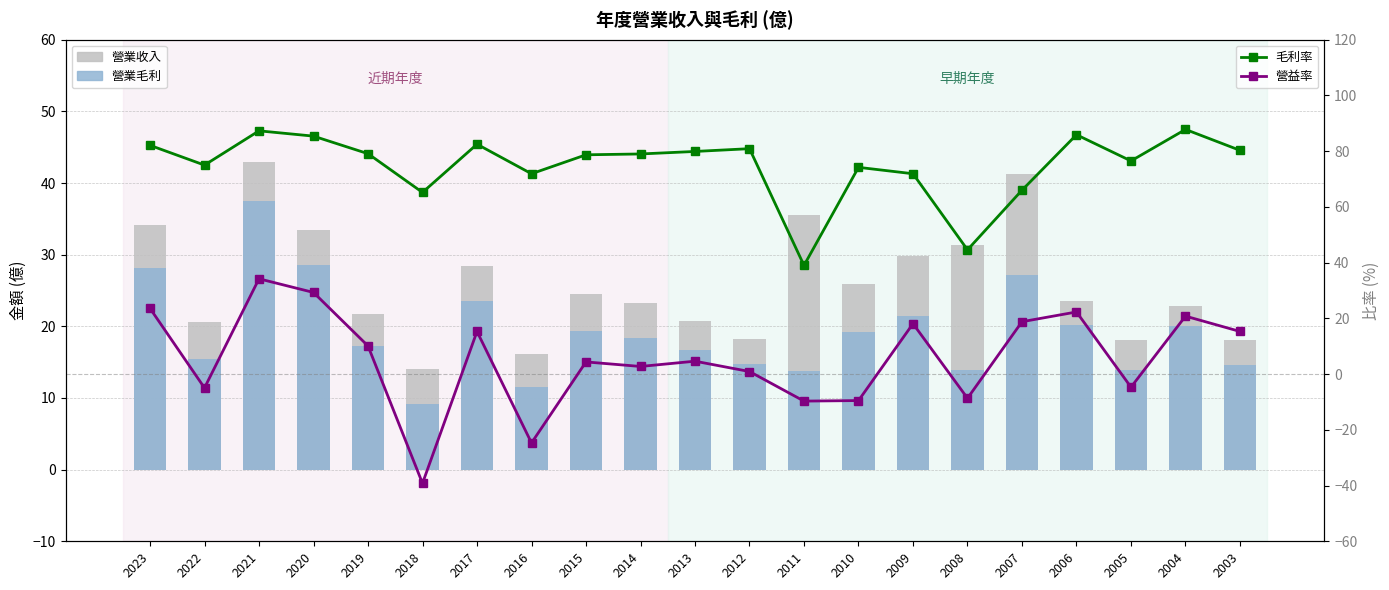

What is the difference between the maximum and minimum values in the 毛利率 series?

48.8